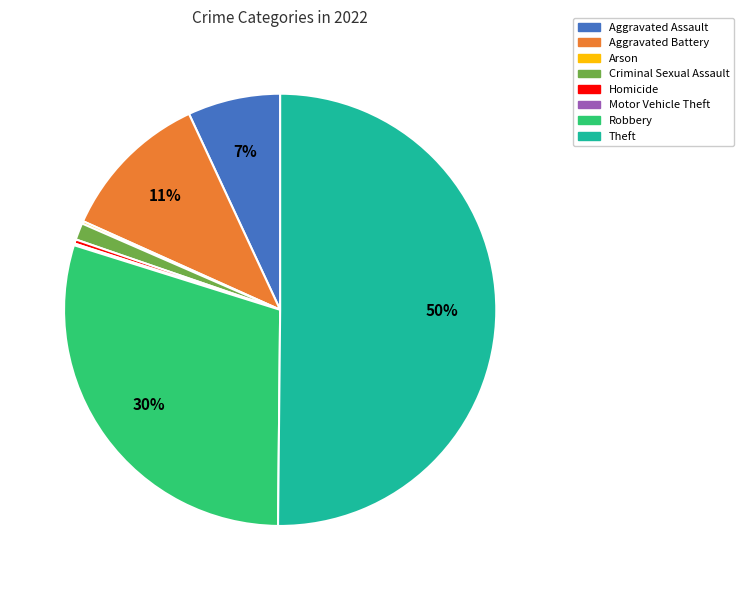

Which category accounts for the majority?

Theft